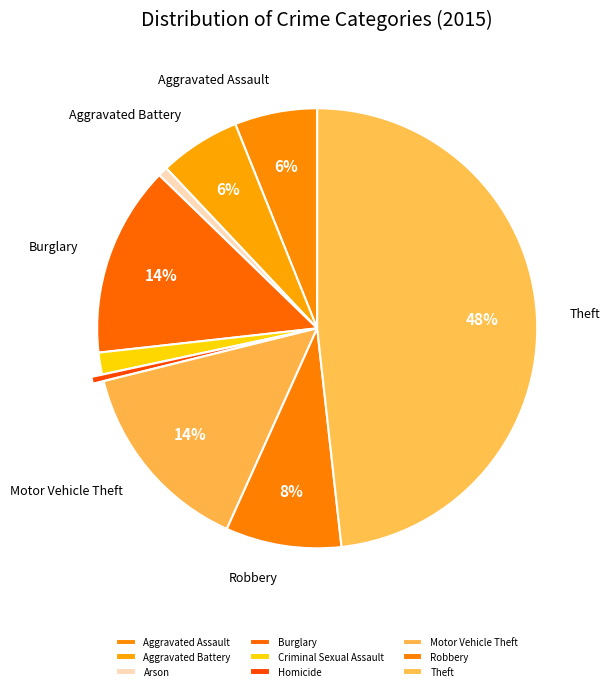

True or false: Motor Vehicle Theft accounts for 22% of the total.

False